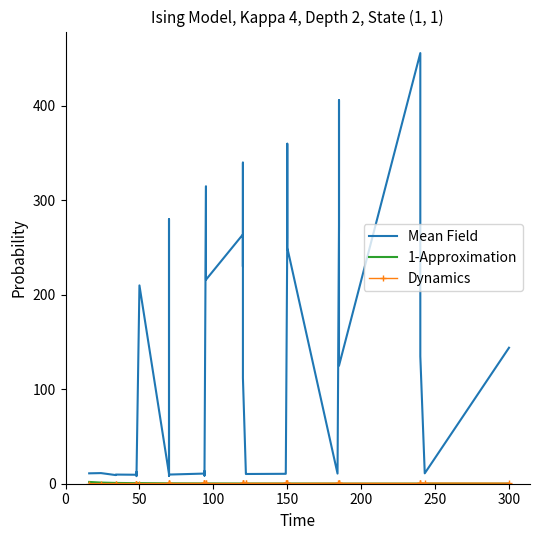

Rank the series by their maximum value, from highest to lowest.

Mean Field, 1-Approximation, Dynamics